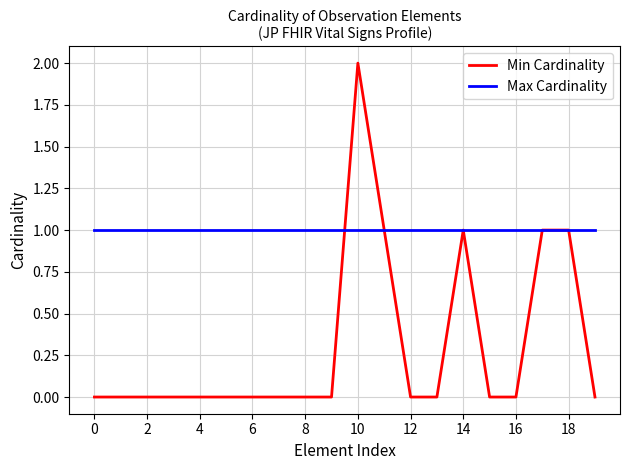

Which series has the largest total across all categories?

Max Cardinality